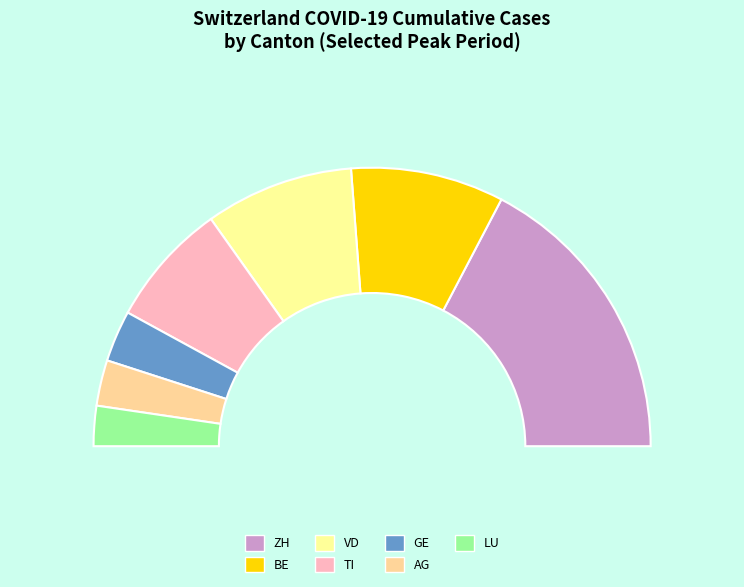

Count the number of slices in the pie.

7